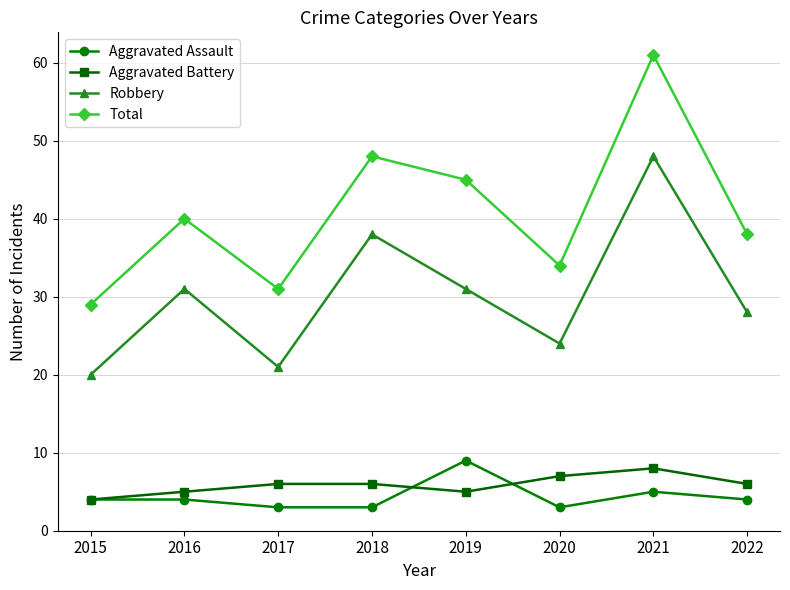

Rank the categories by Total value from lowest to highest.

2015, 2017, 2020, 2022, 2016, 2019, 2018, 2021